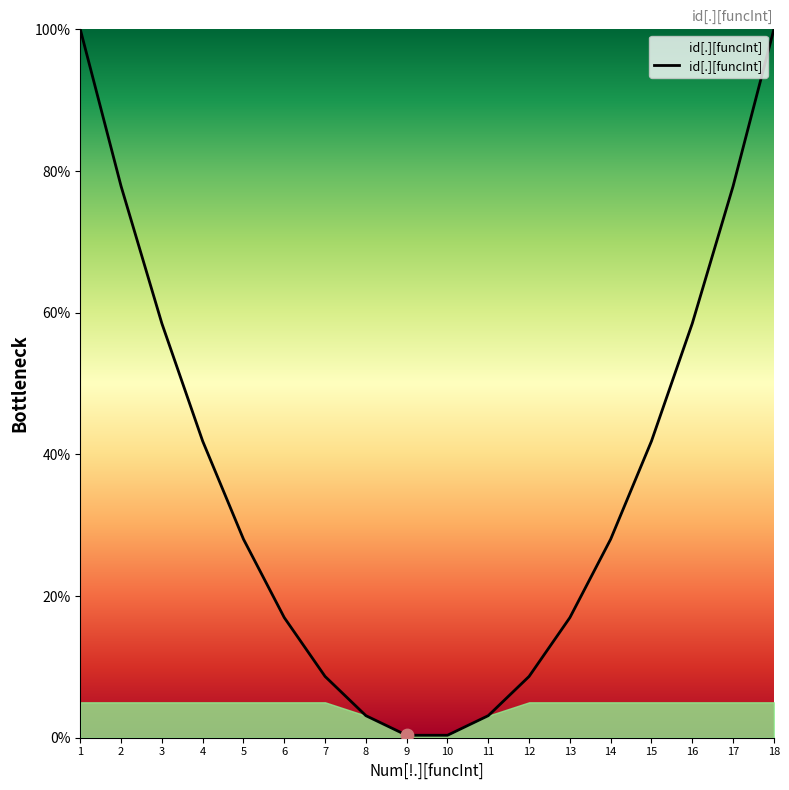

What is the change in value from 10 to 15?

+41.5